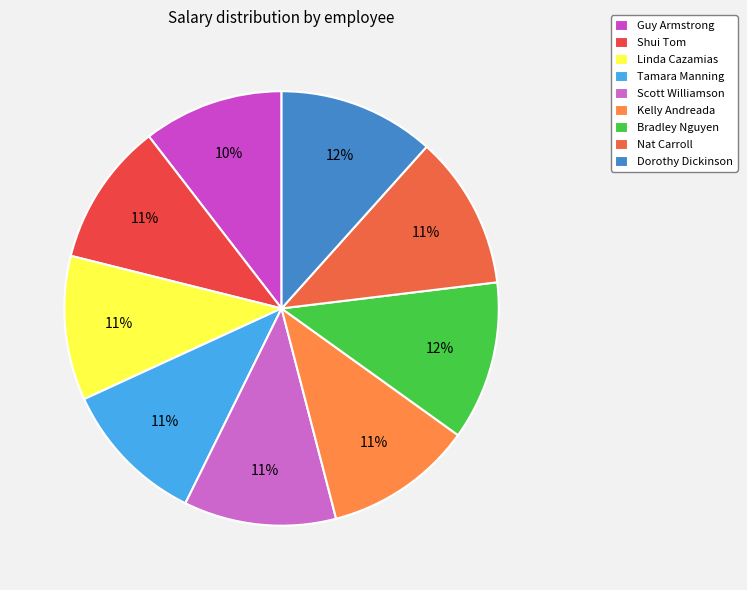

Count the number of slices in the pie.

9